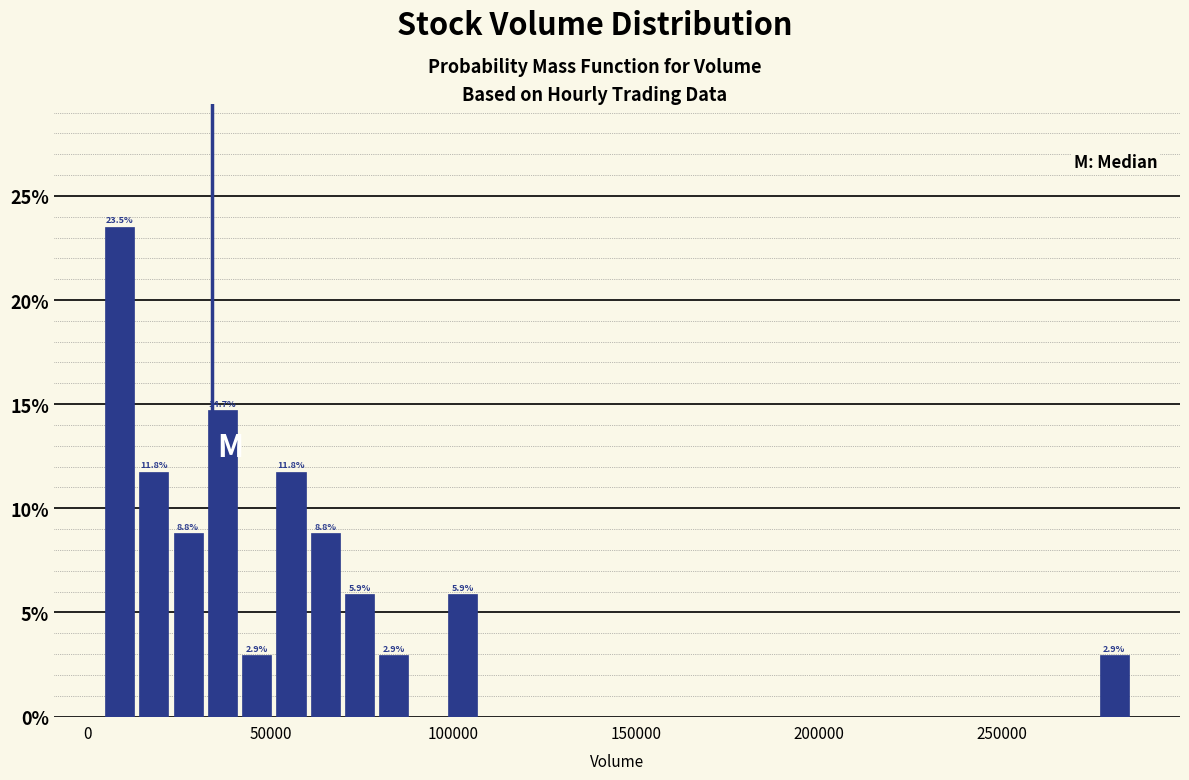

Read against the x-axis, roughly where is the centre of the tallest bar?

10000